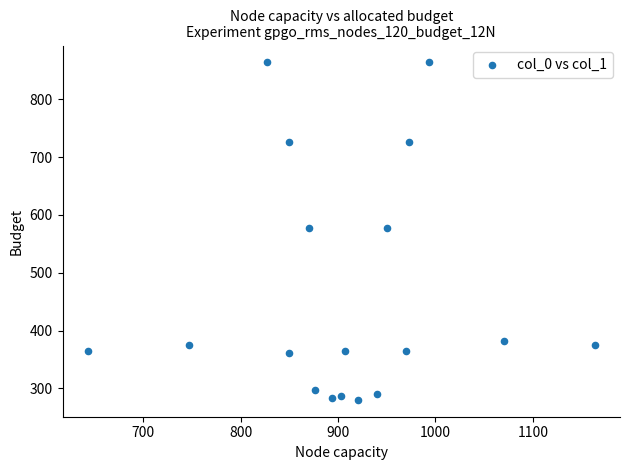

What is the range of X values (max minus min)?

520.0